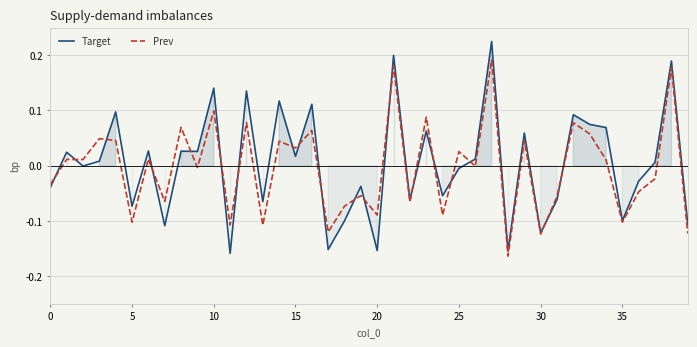

How many lines are shown in the chart?

2